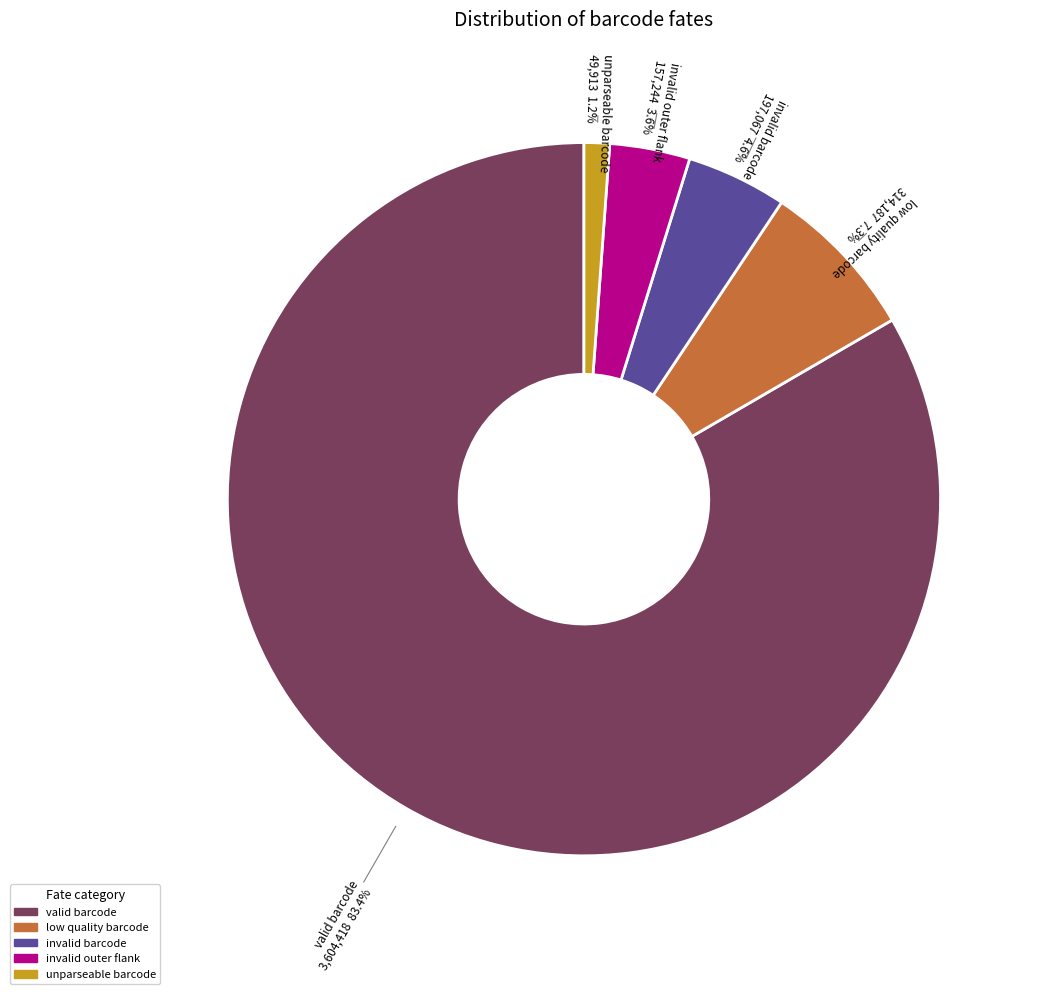

Rank the categories by value from highest to lowest.

valid barcode, low quality barcode, invalid barcode, invalid outer flank, unparseable barcode